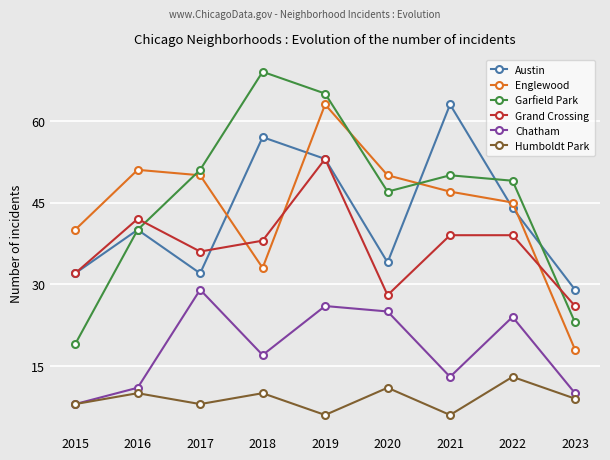

Reading left to right, transcribe all the data shown in this chart.

Austin: 32	40	32	57	53	34	63	44	29
Englewood: 40	51	50	33	63	50	47	45	18
Garfield Park: 19	40	51	69	65	47	50	49	23
Grand Crossing: 32	42	36	38	53	28	39	39	26
Chatham: 8	11	29	17	26	25	13	24	10
Humboldt Park: 8	10	8	10	6	11	6	13	9